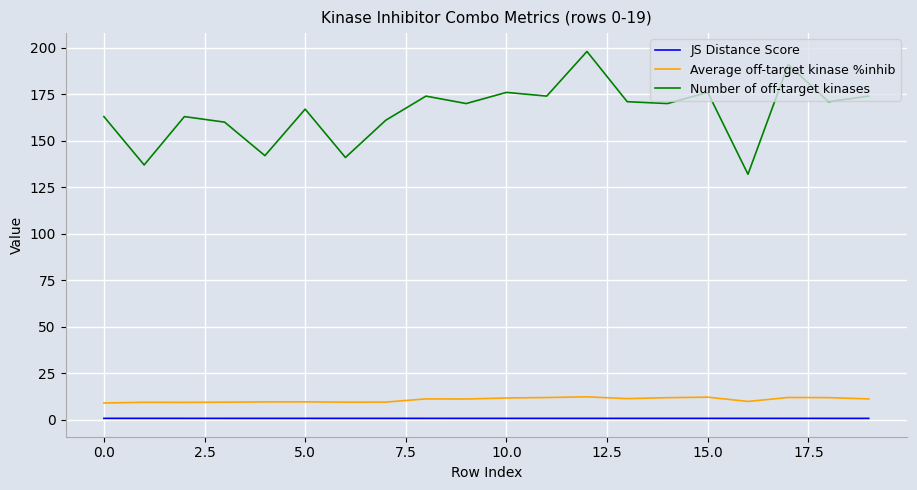

Which series has the widest spread of values?

Number of off-target kinases